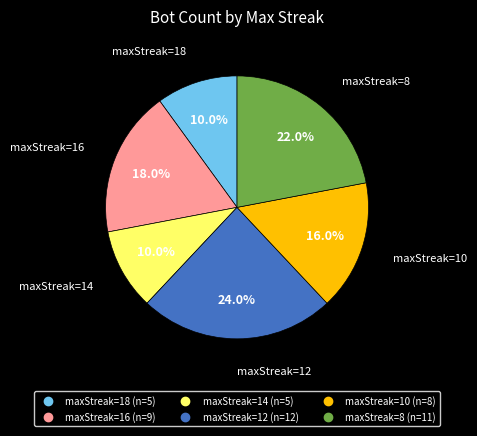

How many segments does this pie chart have?

6